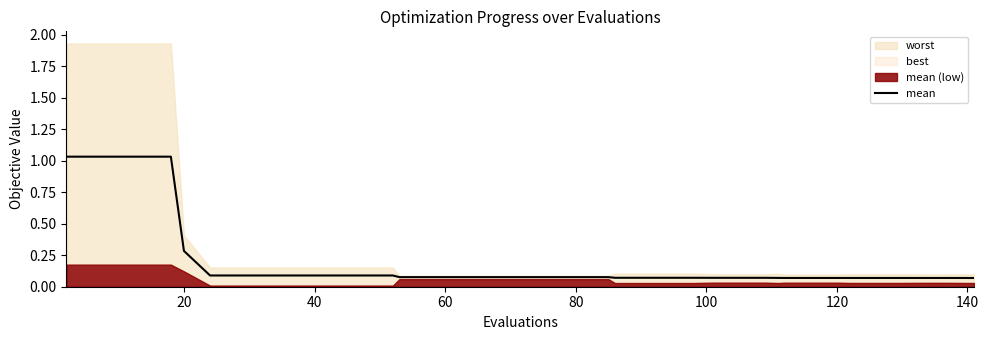

What is the difference between the maximum and minimum values?

1.0